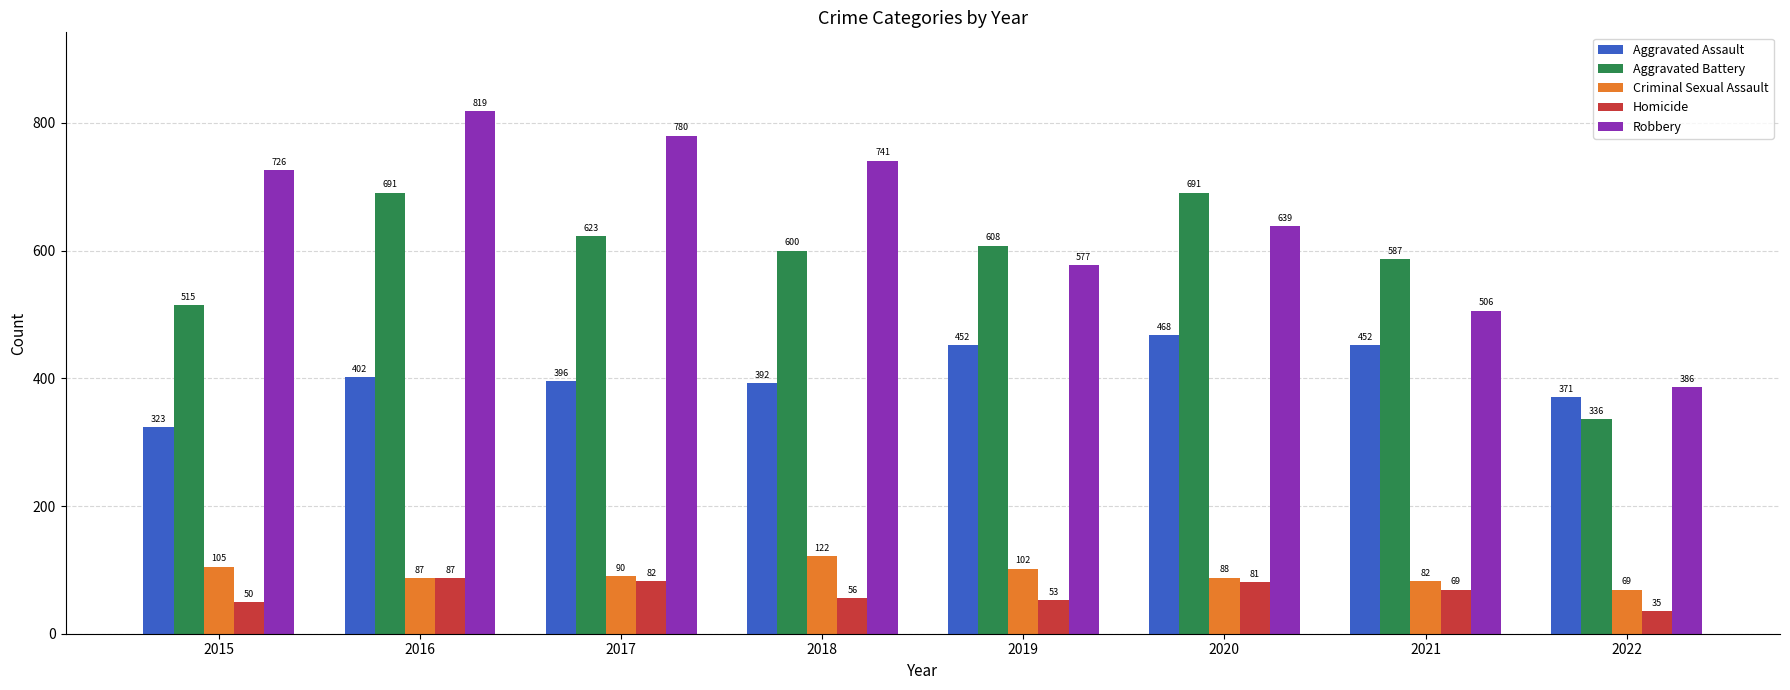

Which series has the largest total across all categories?

Robbery